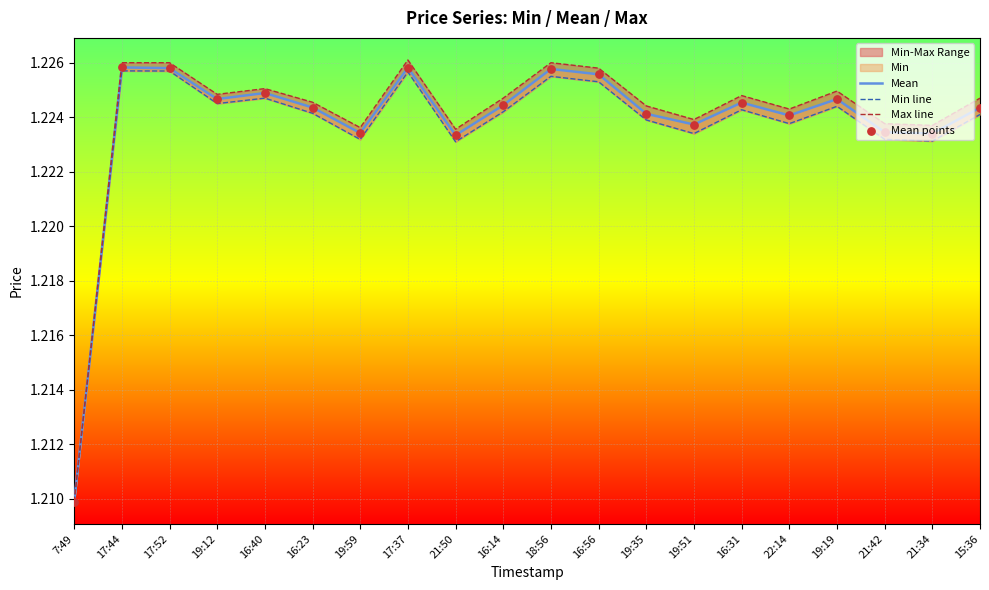

What is the total value across all series at 15:36?

4.9